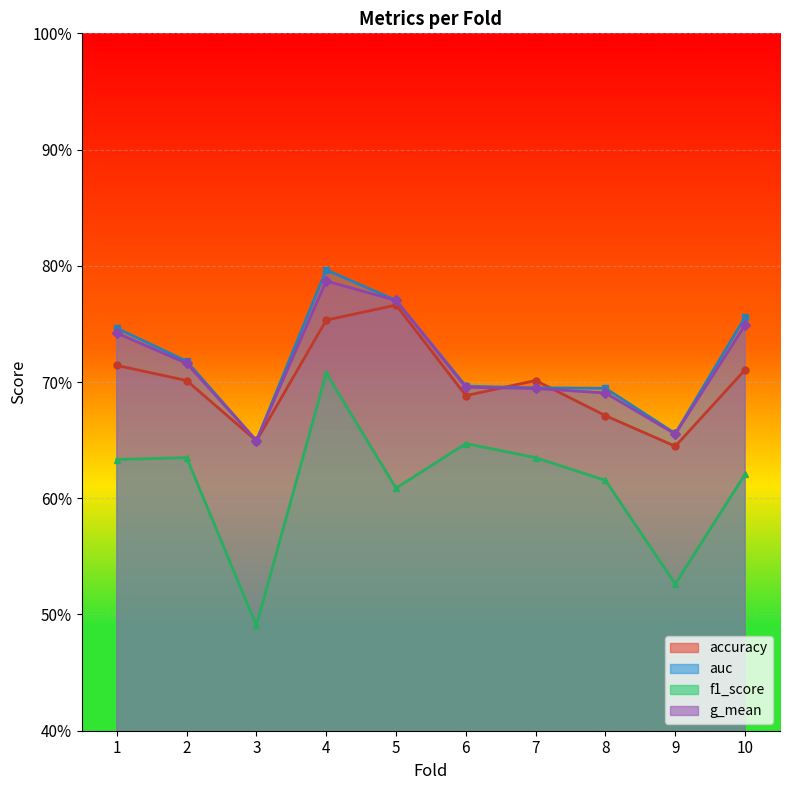

Reading left to right, extract all data points from this chart.

accuracy: 1=0.7	2=0.7	3=0.6	4=0.8	5=0.8	6=0.7	7=0.7	8=0.7	9=0.6	10=0.7
auc: 1=0.7	2=0.7	3=0.6	4=0.8	5=0.8	6=0.7	7=0.7	8=0.7	9=0.7	10=0.8
f1_score: 1=0.6	2=0.6	3=0.5	4=0.7	5=0.6	6=0.6	7=0.6	8=0.6	9=0.5	10=0.6
g_mean: 1=0.7	2=0.7	3=0.6	4=0.8	5=0.8	6=0.7	7=0.7	8=0.7	9=0.7	10=0.7